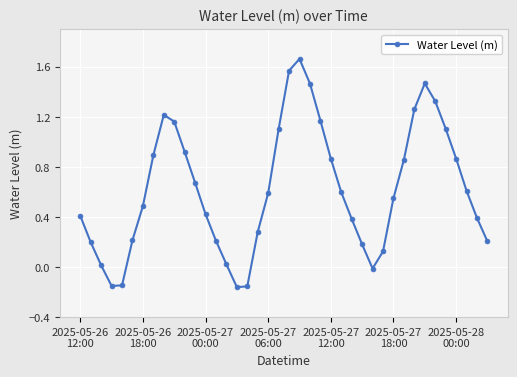

What is the average value?

0.6